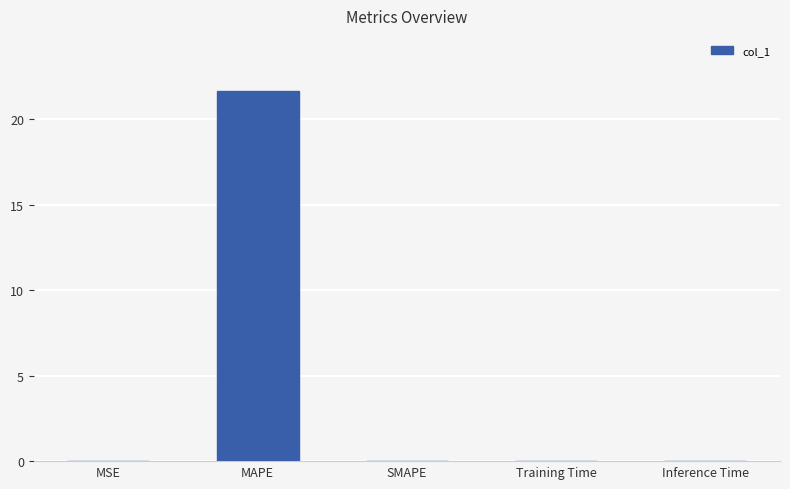

Are the bars horizontal?

No